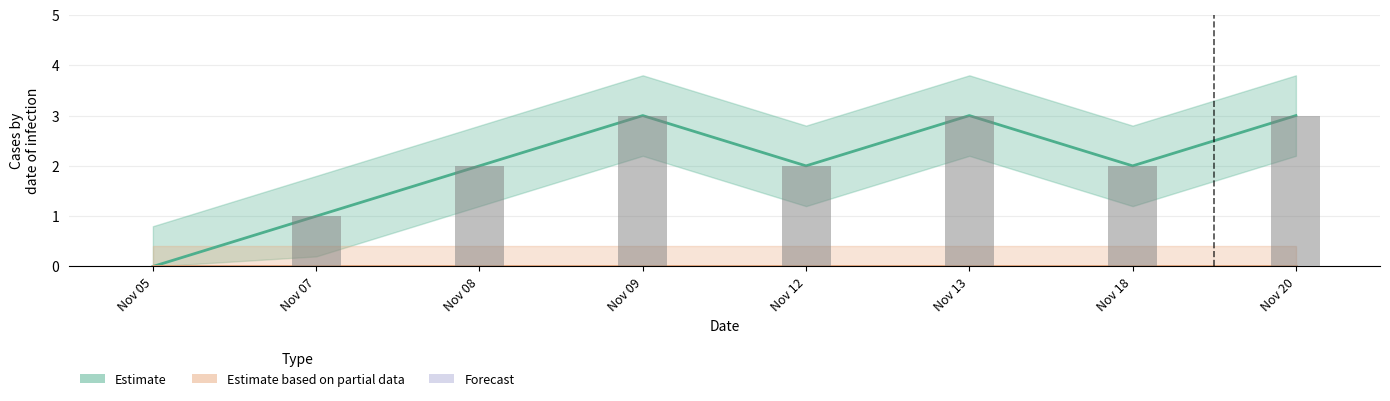

What is the sum of all values?

16